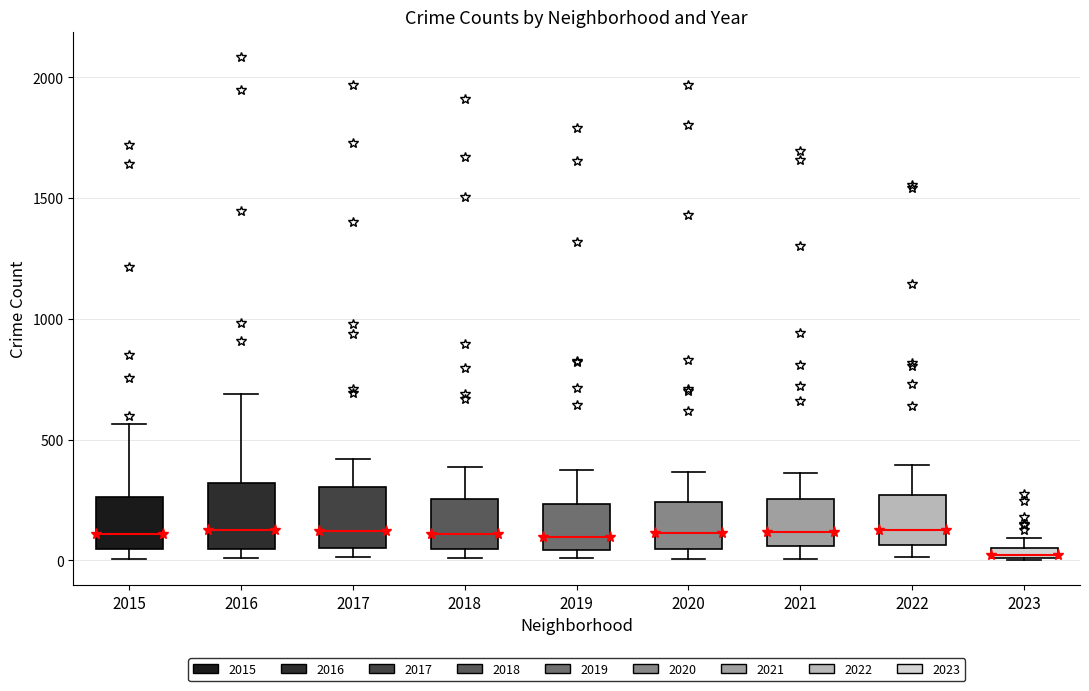

Where does the median line of the box at x = 2022 sit on the y-axis? The values are not printed on the chart, so give them approximately, as read against the axis.

150